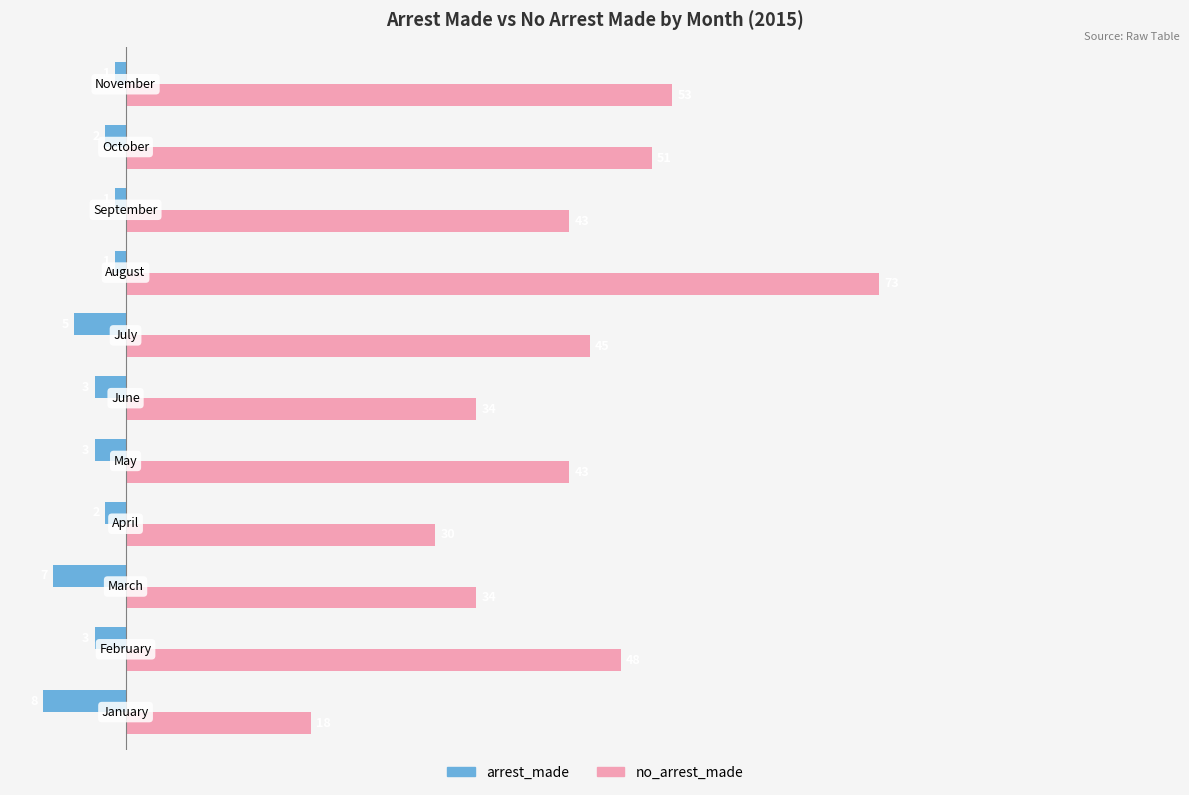

How many arrest_made values are between -5 and -1?

9